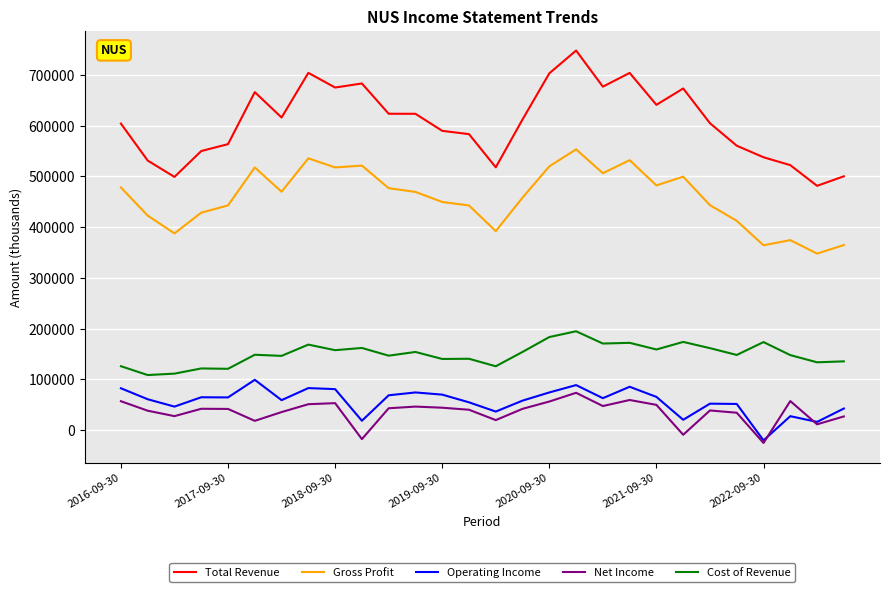

Which series has the largest total across all categories?

Total Revenue